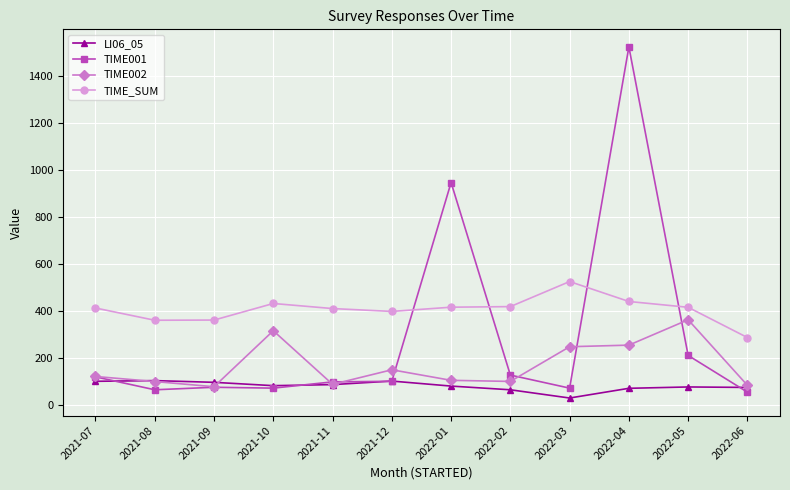

Which series has the widest spread of values?

TIME001